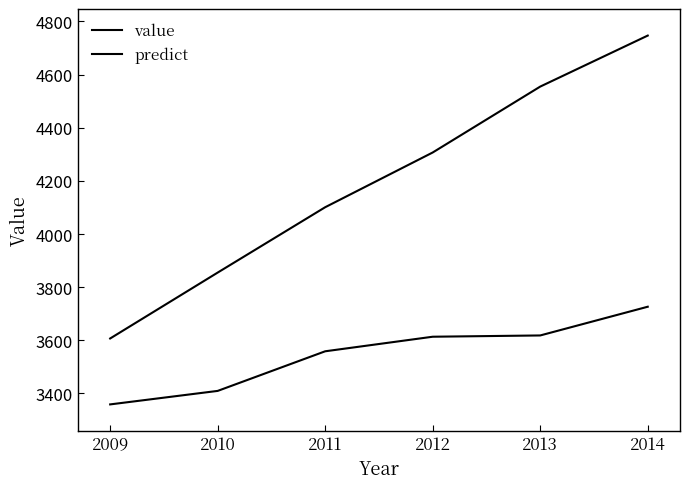

What is the value of the value point at the 1st from the left?

3358.9